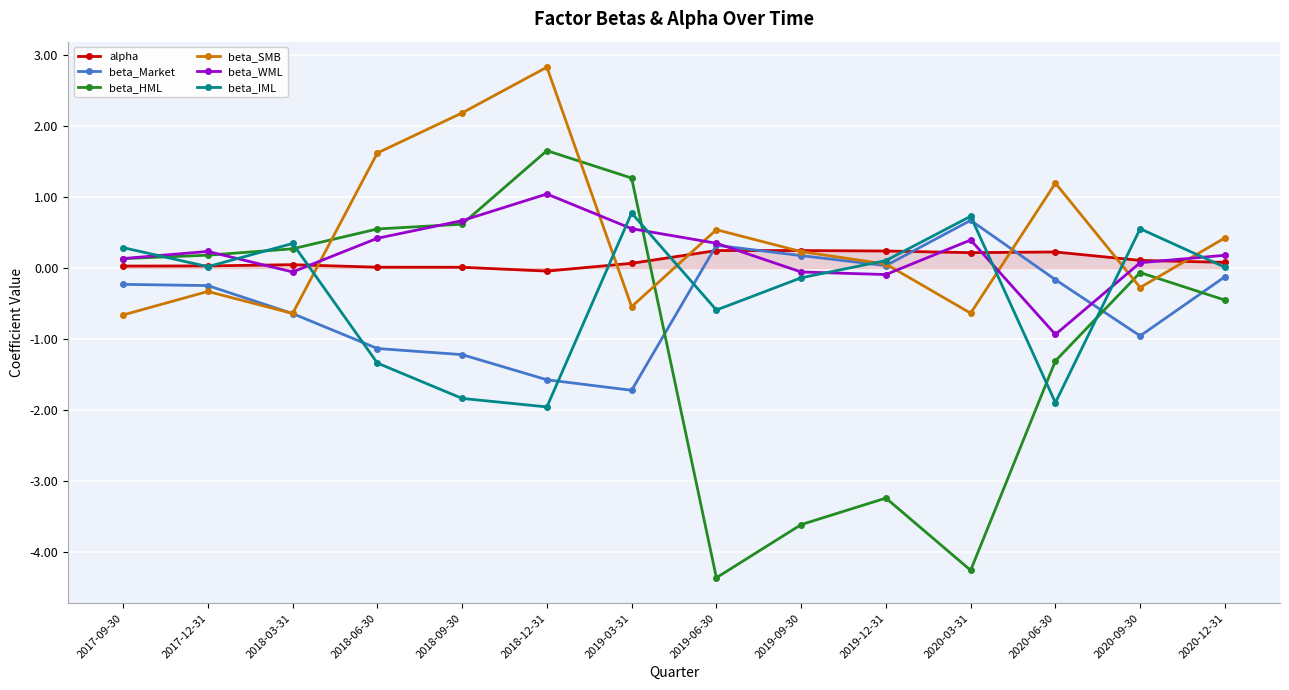

Does the chart display data point markers on the line(s)?

Yes